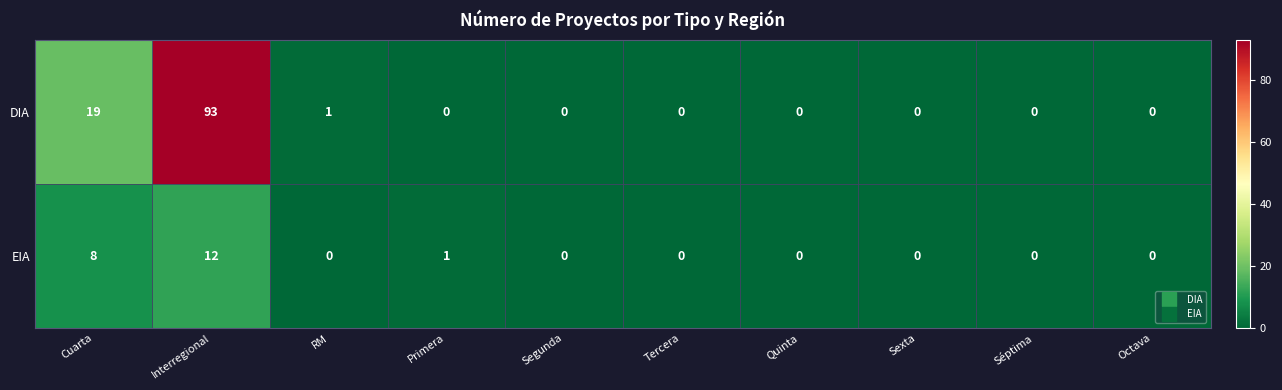

What is the total value across all series at RM?

1